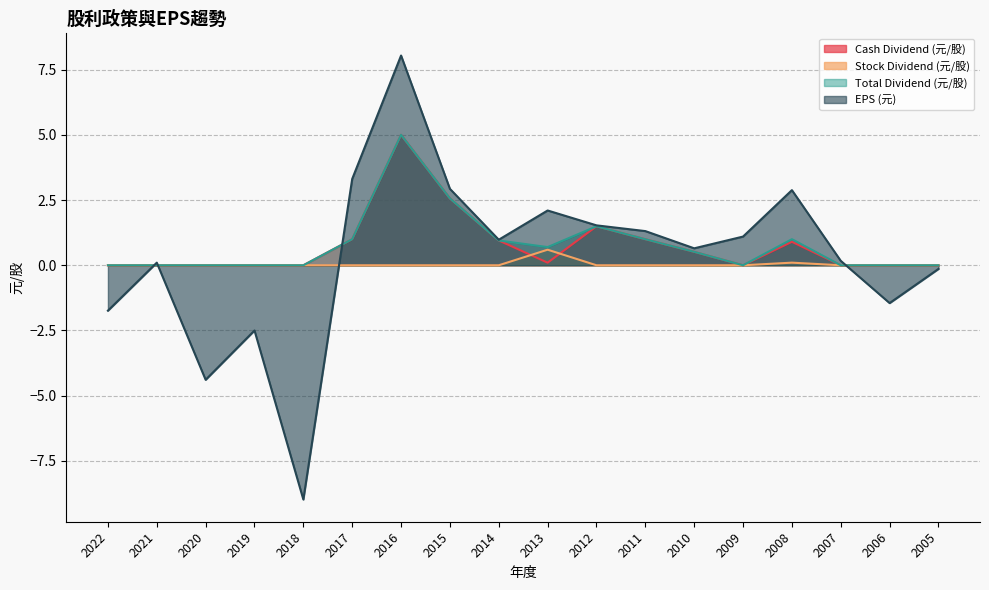

What is the spread (max minus min) of values at 2017?

3.3